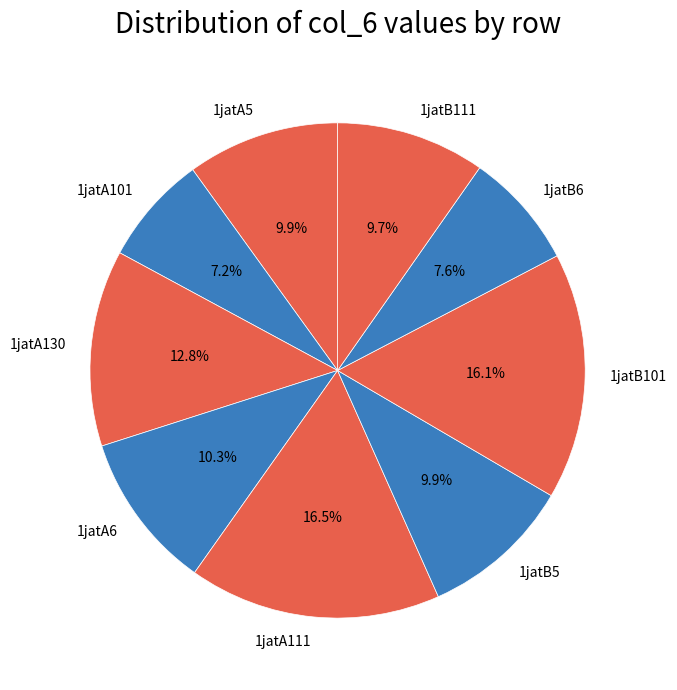

Is it true that 1jatB6 is 8% of the pie?

True